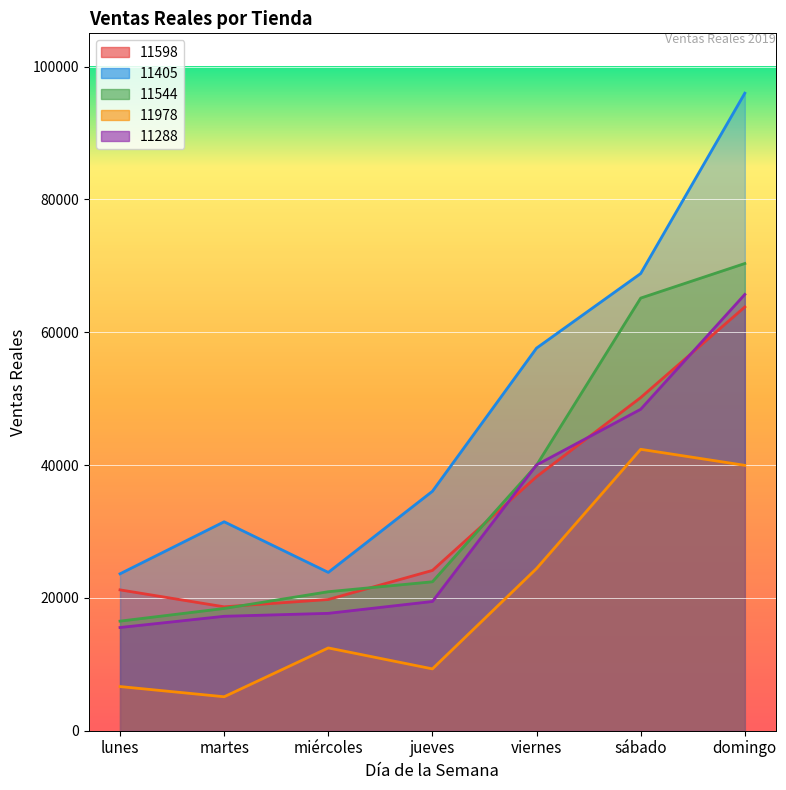

What is the total value across all series at sábado?

274903.1